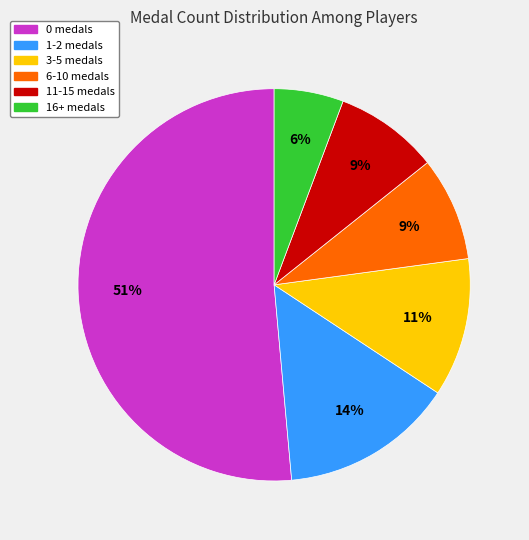

To the nearest percent, what is the average slice percentage?

17%